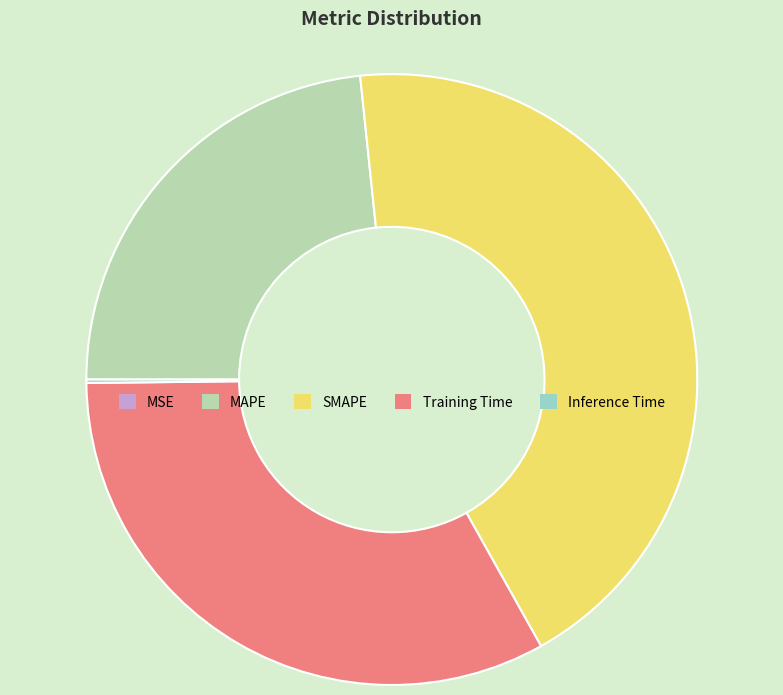

Between MAPE and Training Time, which is larger?

Training Time